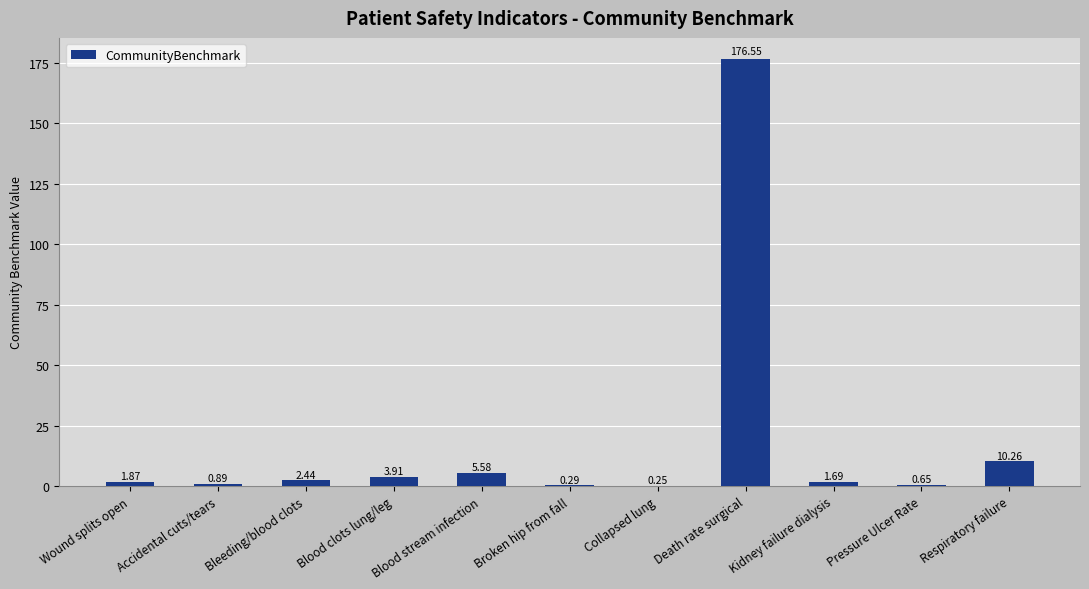

Where is the data nearest to the value 88?

Respiratory failure